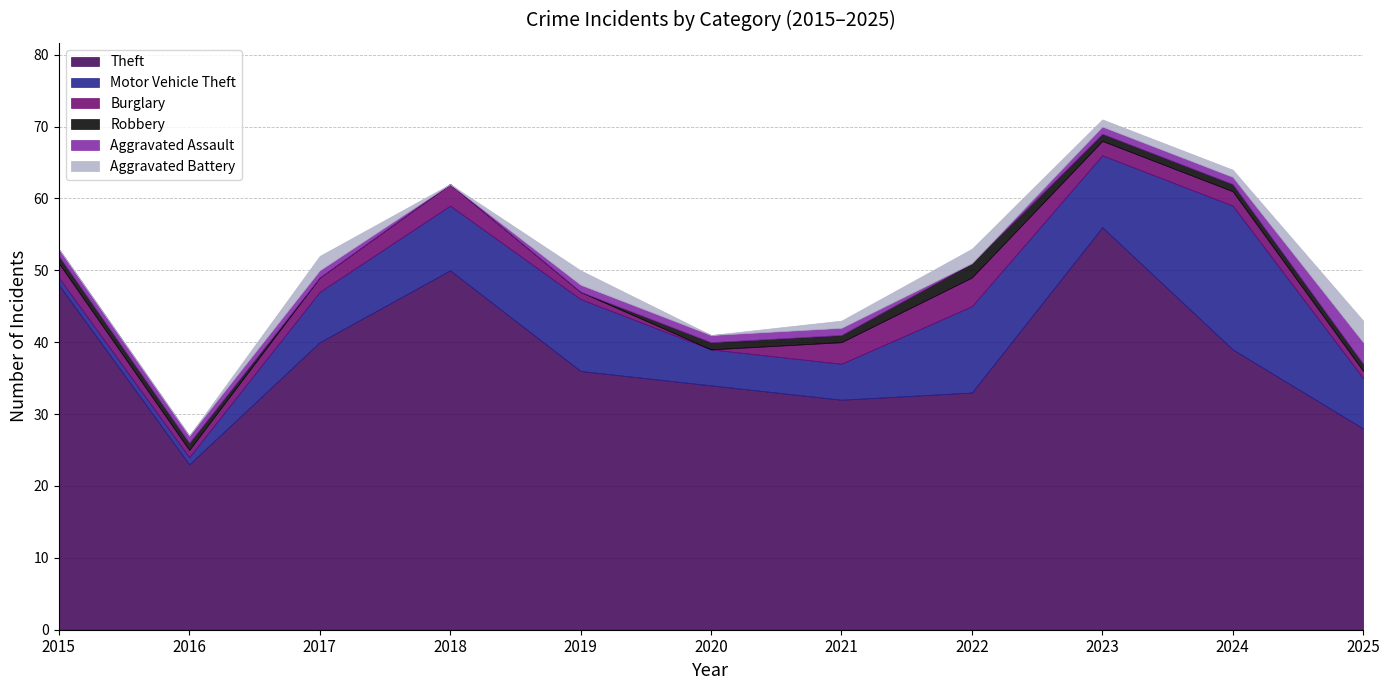

Is it true that Burglary equals 1 at 2024?

False